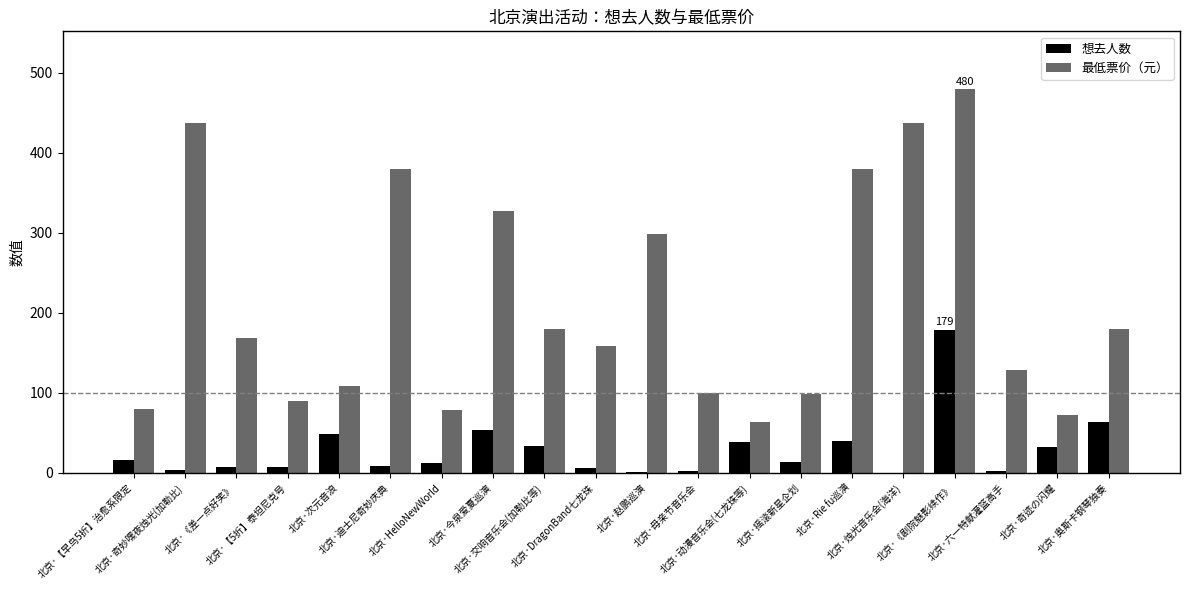

Count the number of categories in the chart.

20